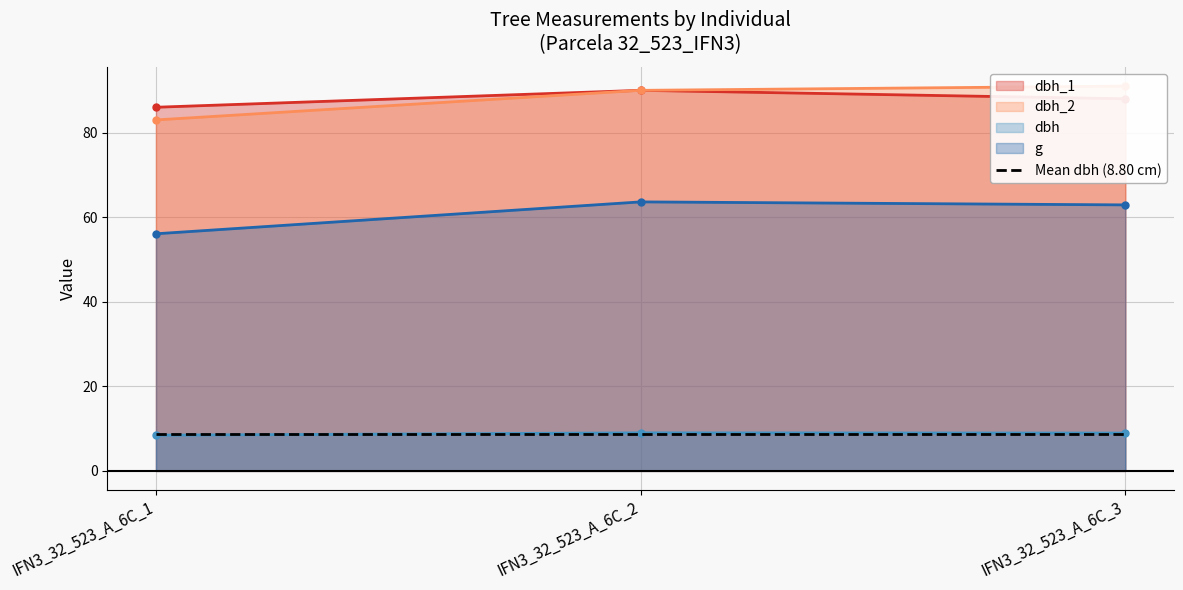

What is the total value across all series at IFN3_32_523_A_6C_2?

252.6